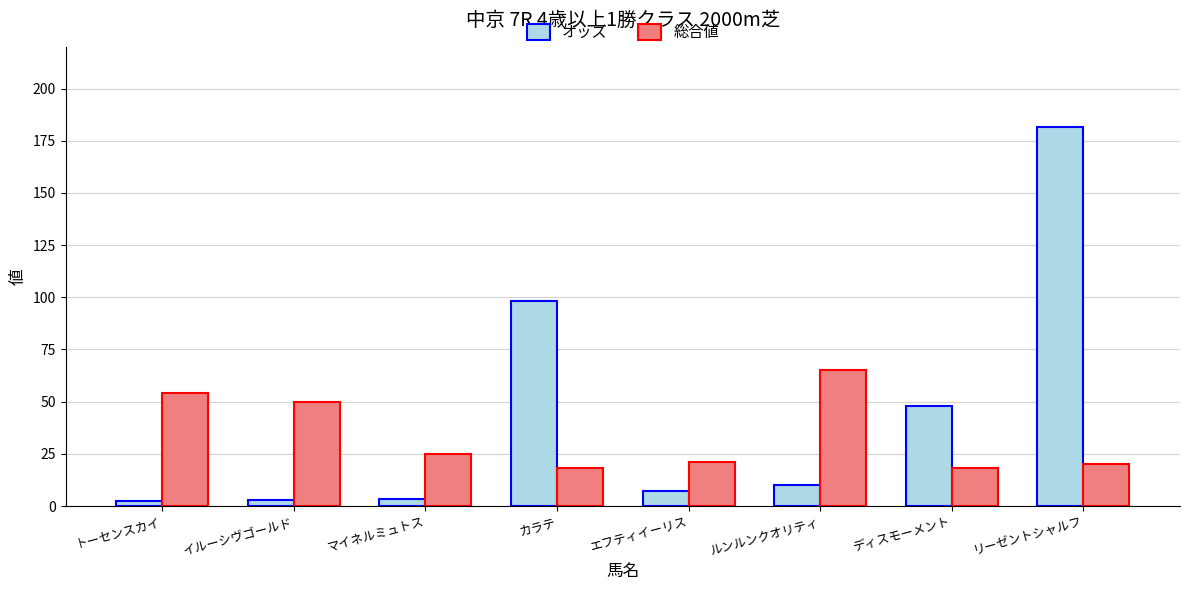

Which label corresponds to the largest value in the chart?

リーゼントシャルフ